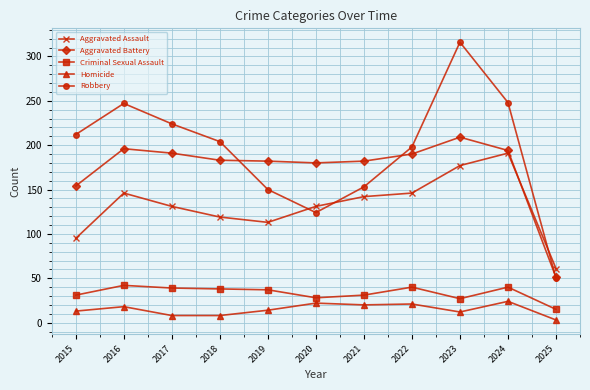

What is the total value across all series at 2016?

649